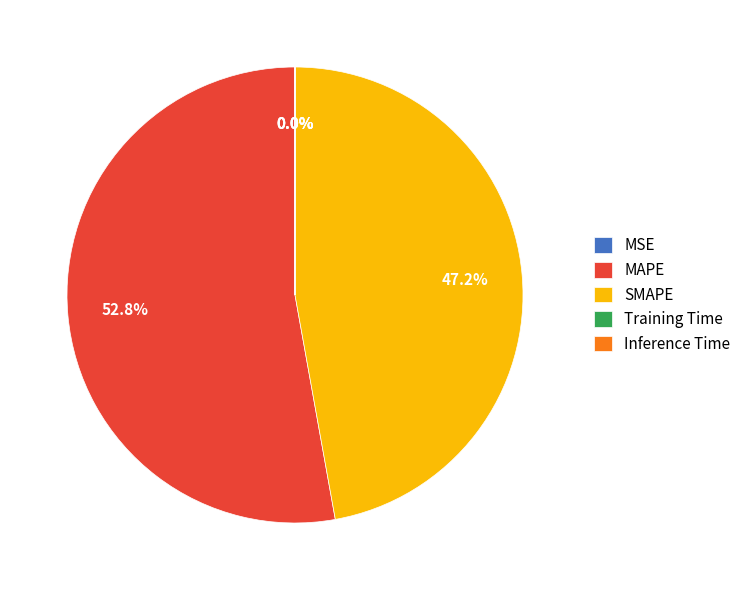

Does MAPE account for over 50% of the chart?

Yes